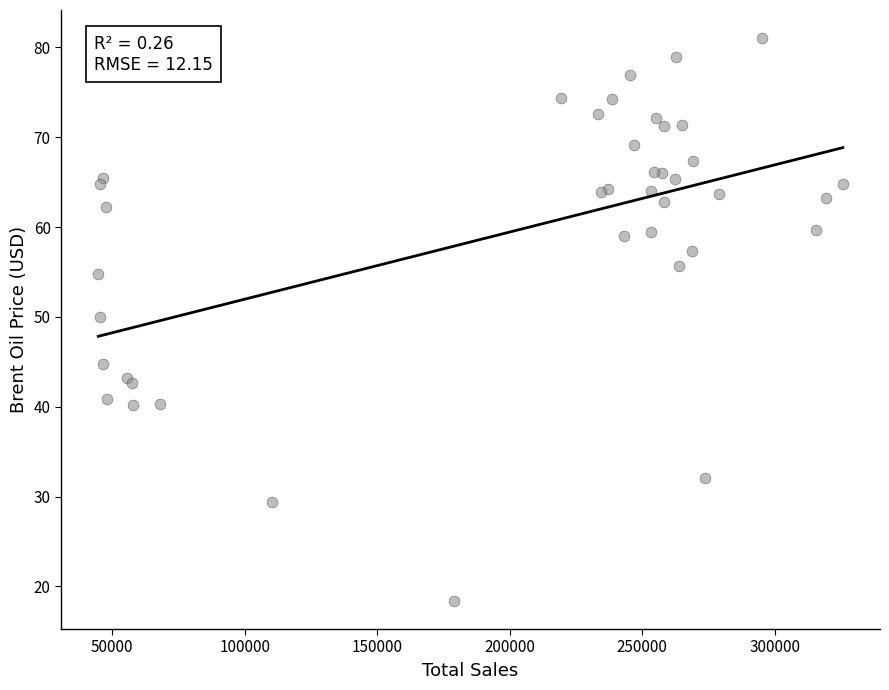

What Y value in the scatter plot is closest to 49?

50.0